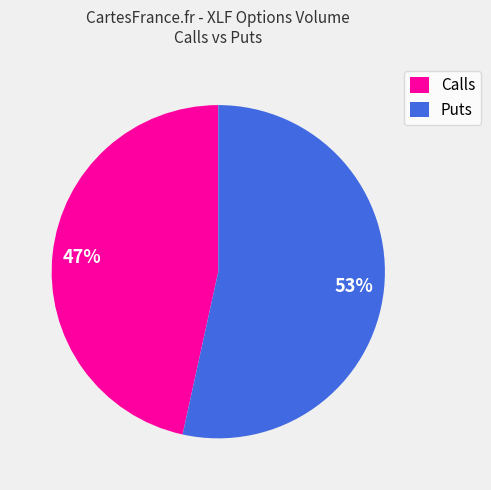

Rank the categories by value from lowest to highest.

Calls, Puts